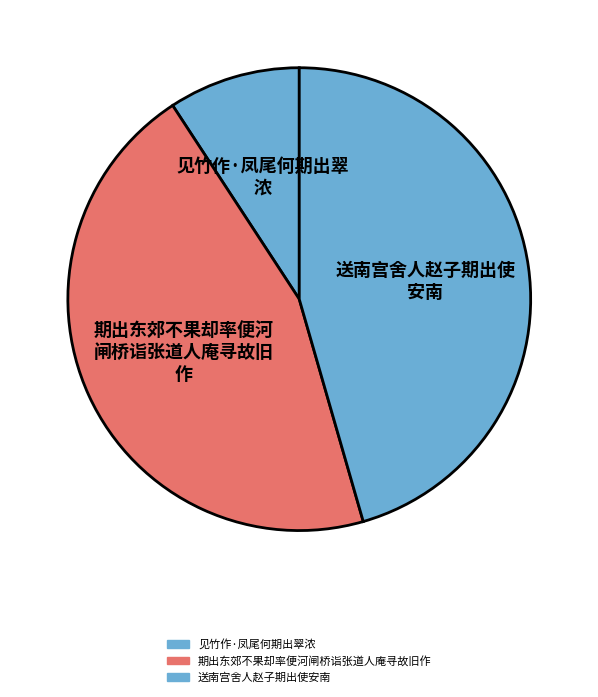

How many slices are in this pie chart?

3